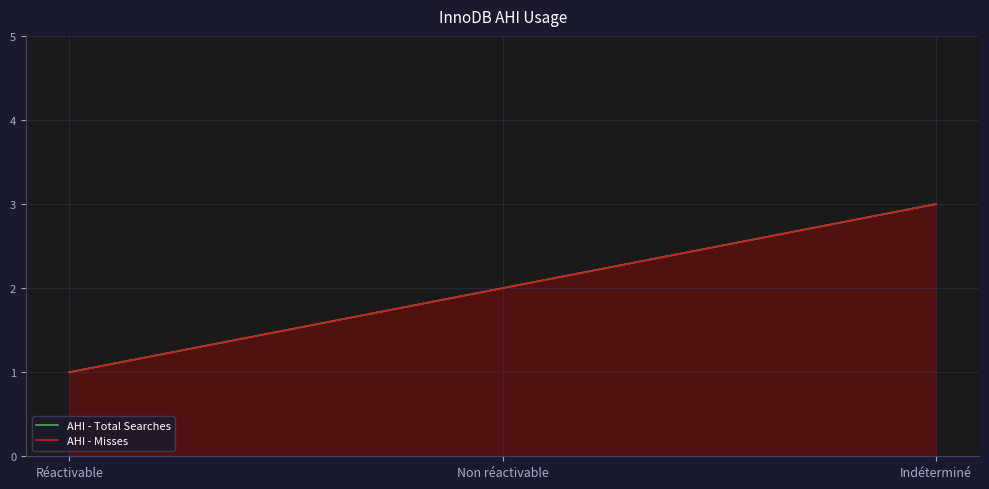

Reading right to left, transcribe all the data shown in this chart.

AHI - Total Searches: Indéterminé=3	Non réactivable=2	Réactivable=1
AHI - Misses: Indéterminé=3	Non réactivable=2	Réactivable=1